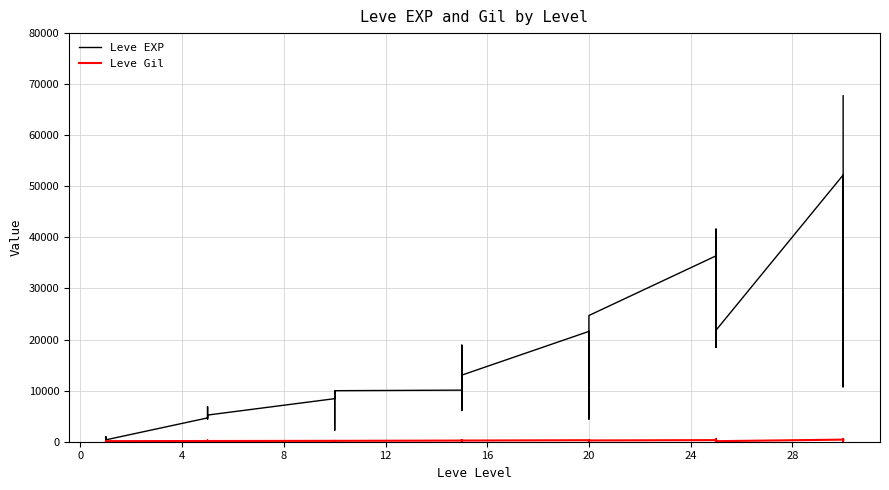

How many data points in Leve EXP are less than 10100?

20